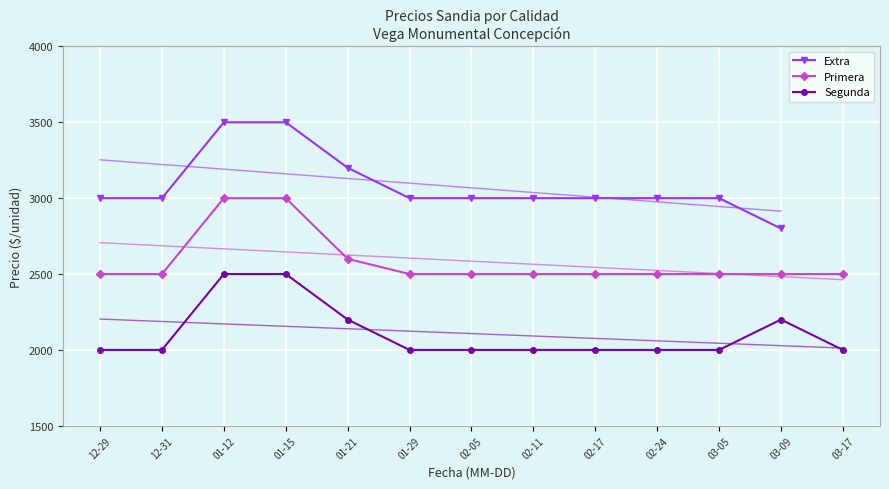

What is the value of the Segunda point at the 11th from the left?

2000